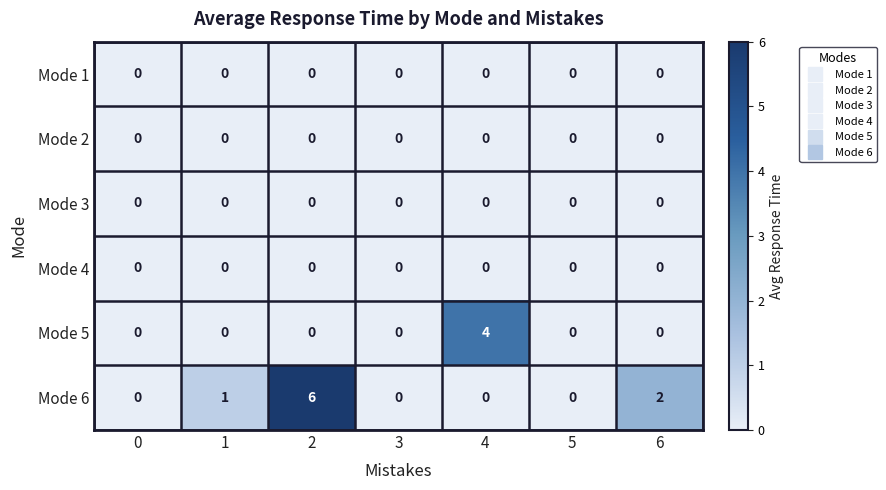

How many distinct data groups are displayed?

6